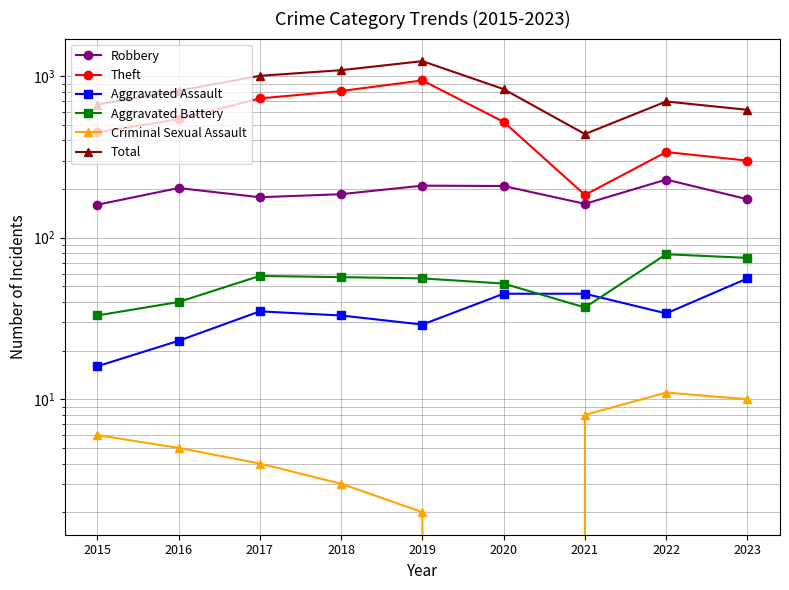

How many values in the Theft series are below 521?

4